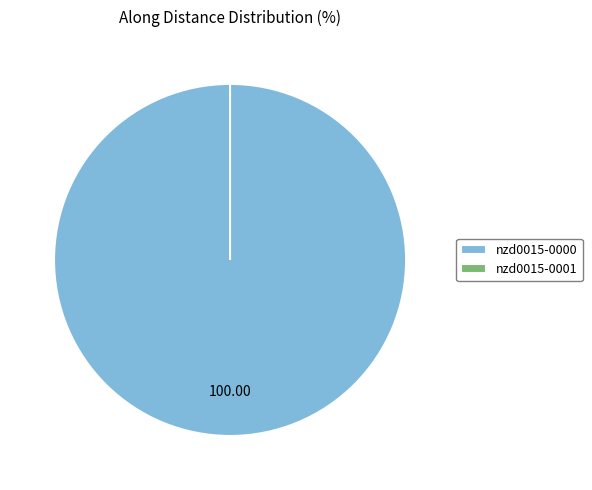

How many slices are in this pie chart?

2